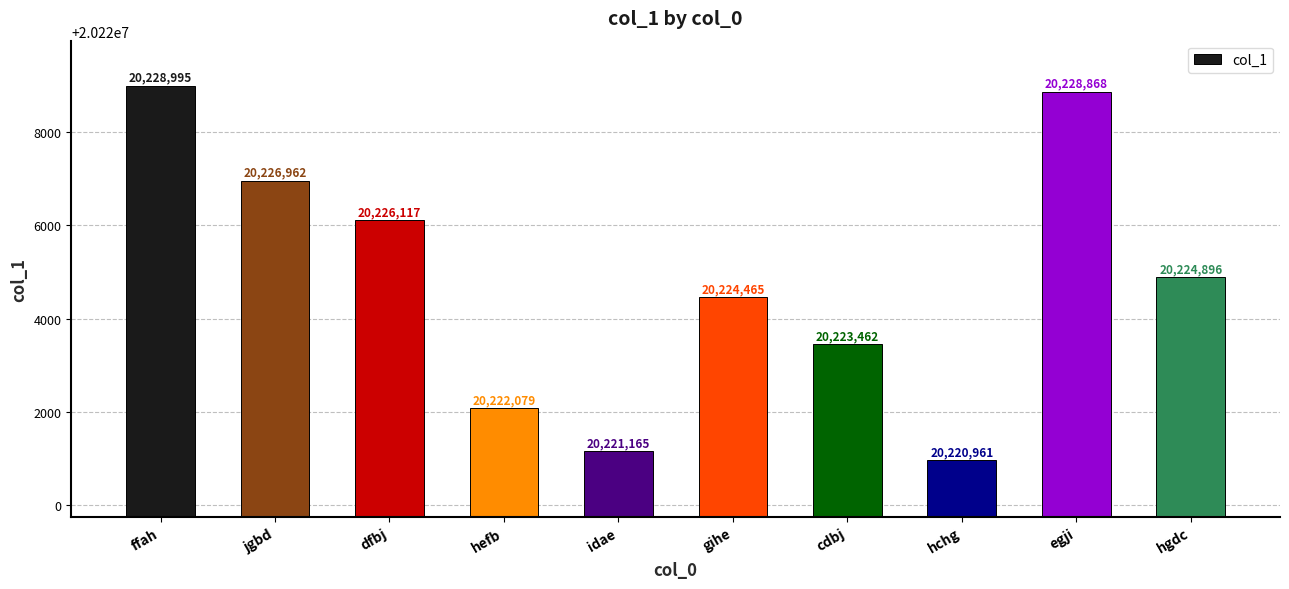

At which category does the chart reach its minimum across all series?

hchg